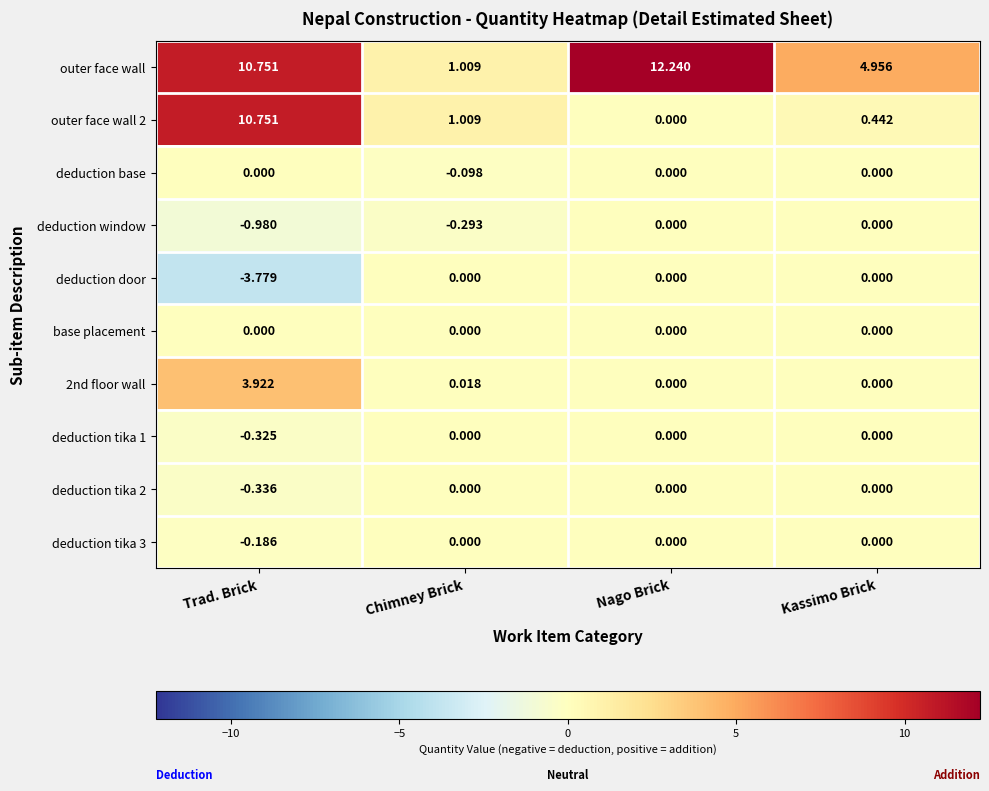

What is the total value across all series at Kassimo Brick?

5.4